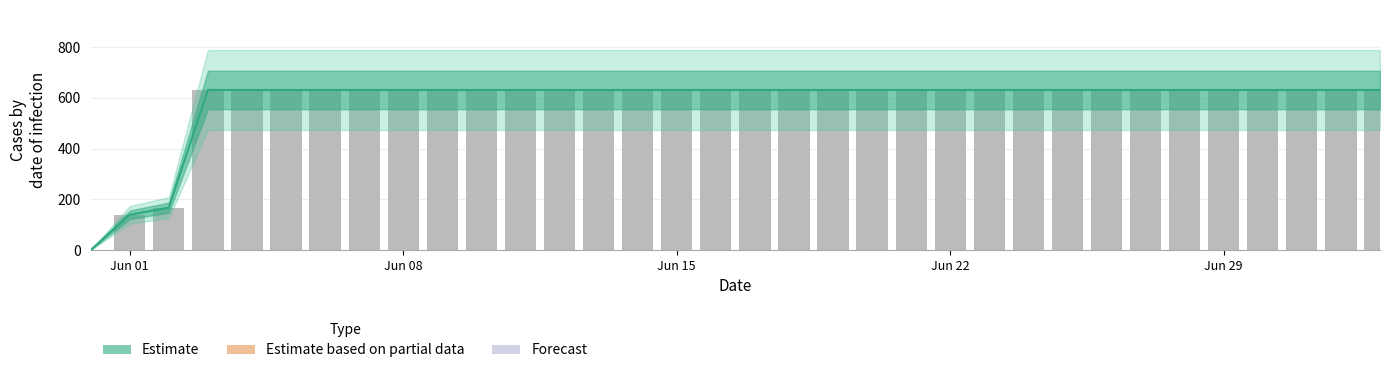

Reading left to right, list all the values displayed in this chart.

0	139	167	631	631	631	631	631	631	631	631	631	631	631	631	631	631	631	631	631	631	631	631	631	631	631	631	631	631	631	631	631	631	631